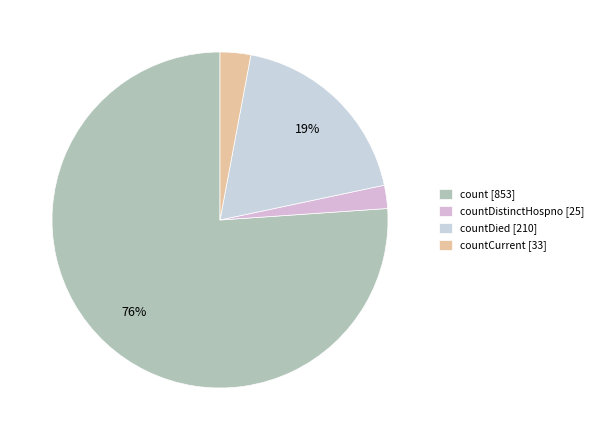

What is the smallest slice in the pie chart?

countDistinctHospno [25]